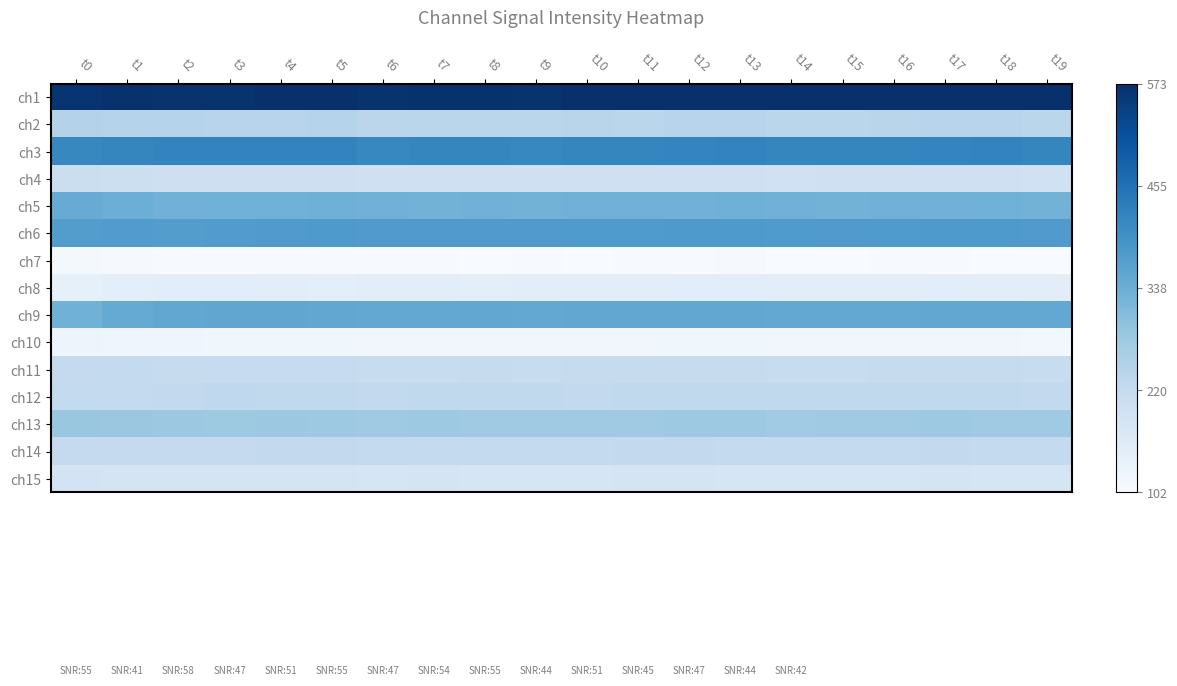

The ch15 series shows 181 at t14. True or false?

True